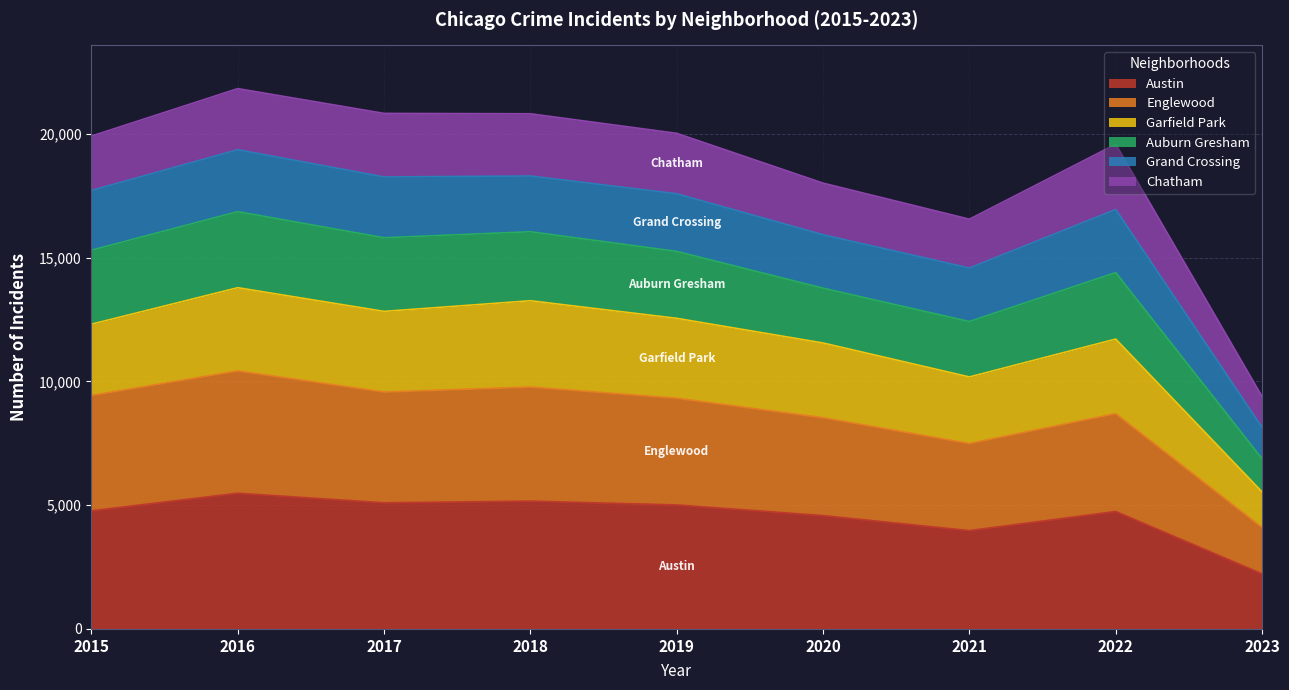

True or false: Garfield Park and Austin intersect in this chart.

False